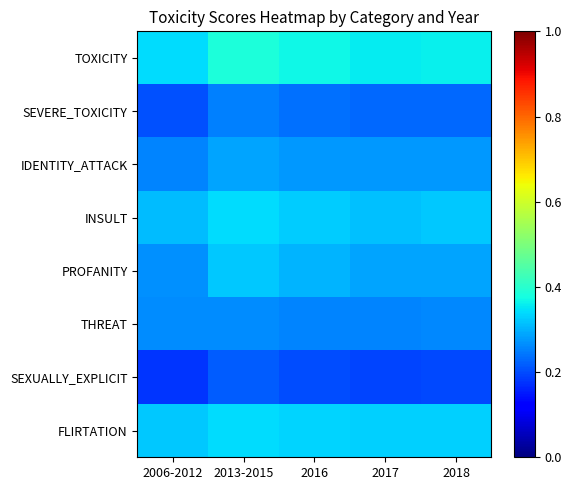

Reading left to right, extract all data points from this chart.

TOXICITY: 2006-2012=0.3	2013-2015=0.4	2016=0.4	2017=0.4	2018=0.4
SEVERE_TOXICITY: 2006-2012=0.2	2013-2015=0.3	2016=0.2	2017=0.2	2018=0.2
IDENTITY_ATTACK: 2006-2012=0.3	2013-2015=0.3	2016=0.3	2017=0.3	2018=0.3
INSULT: 2006-2012=0.3	2013-2015=0.3	2016=0.3	2017=0.3	2018=0.3
PROFANITY: 2006-2012=0.3	2013-2015=0.3	2016=0.3	2017=0.3	2018=0.3
THREAT: 2006-2012=0.3	2013-2015=0.3	2016=0.3	2017=0.3	2018=0.3
SEXUALLY_EXPLICIT: 2006-2012=0.2	2013-2015=0.2	2016=0.2	2017=0.2	2018=0.2
FLIRTATION: 2006-2012=0.3	2013-2015=0.3	2016=0.3	2017=0.3	2018=0.3